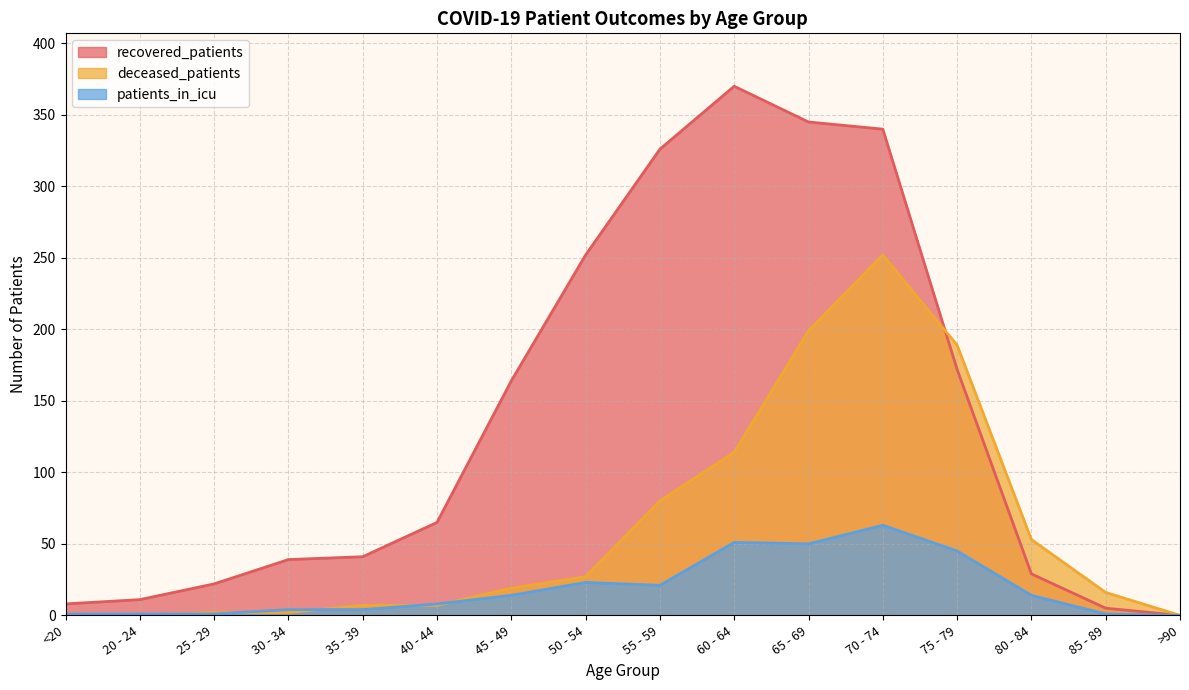

Reading left to right, extract all data points from this chart.

recovered_patients: 8	11	22	39	41	65	164	252	326	370	345	340	172	29	5	0
deceased_patients: 1	0	2	2	7	7	19	27	80	114	199	252	189	53	16	0
patients_in_icu: 1	1	1	4	4	8	14	23	21	51	50	63	45	14	1	0